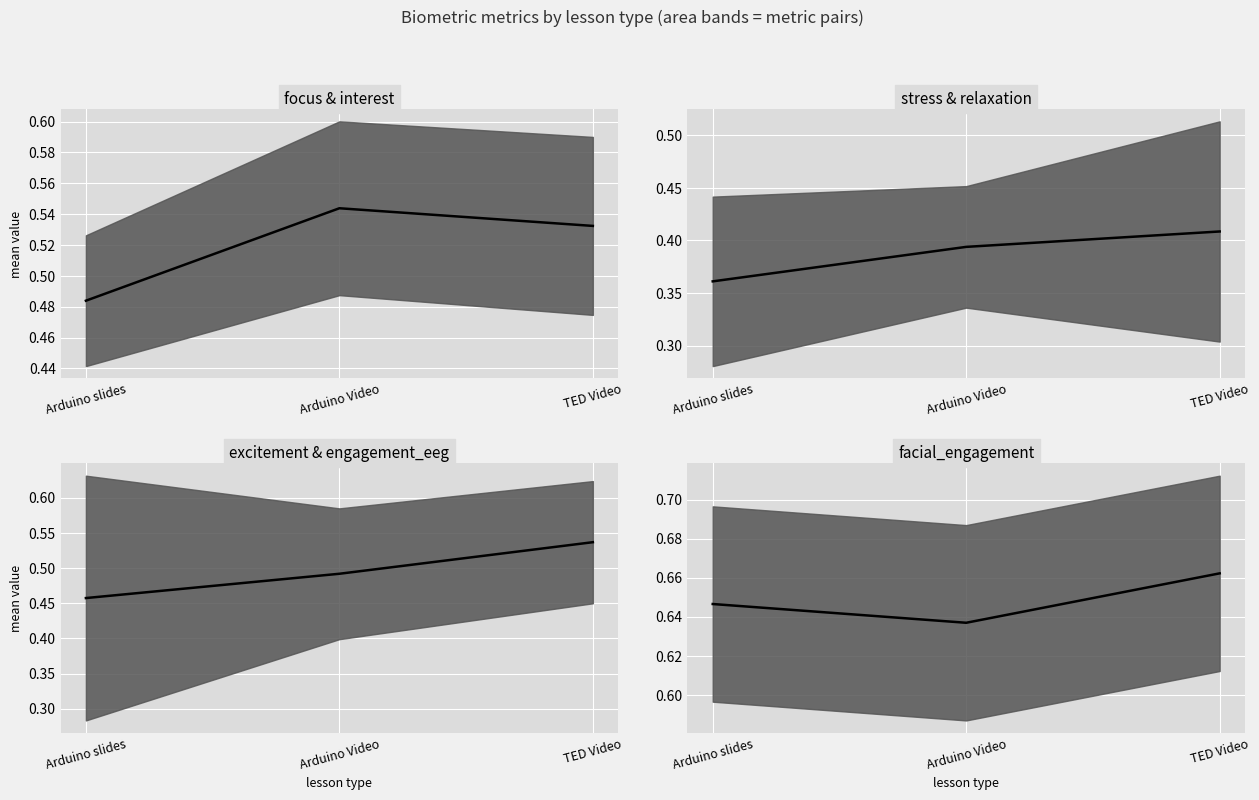

Reading left to right, extract all data points from this chart.

focus median: Arduino slides=0.5	Arduino Video=0.5	TED Video=0.5
stress median: Arduino slides=0.4	Arduino Video=0.4	TED Video=0.4
excitement median: Arduino slides=0.5	Arduino Video=0.5	TED Video=0.5
facial_engagement median: Arduino slides=0.6	Arduino Video=0.6	TED Video=0.7